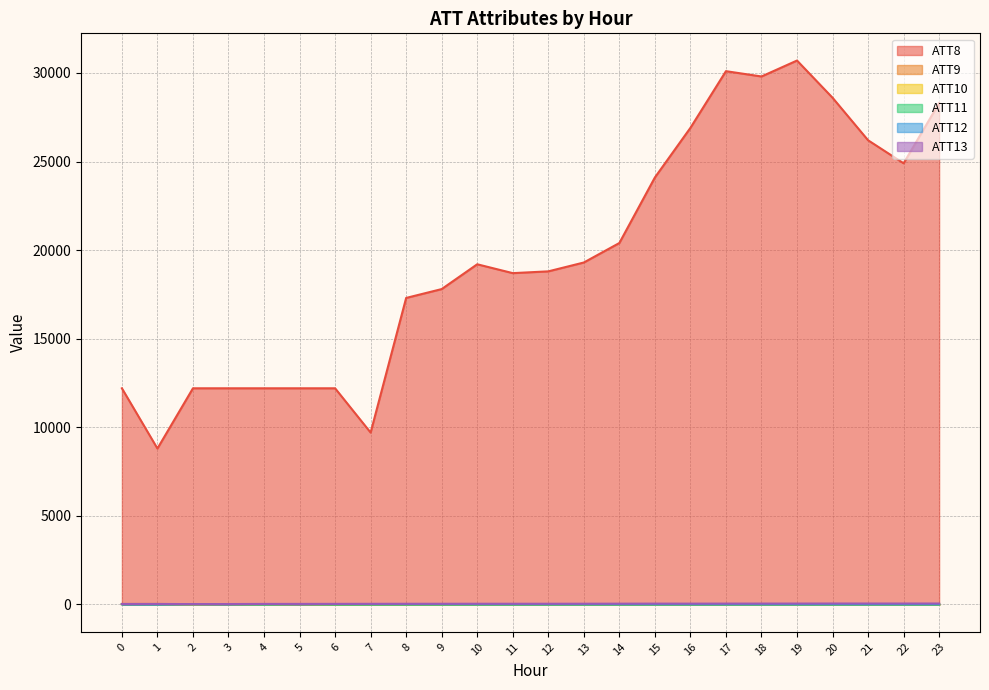

What is the average value of the ATT9 series?

-4.6